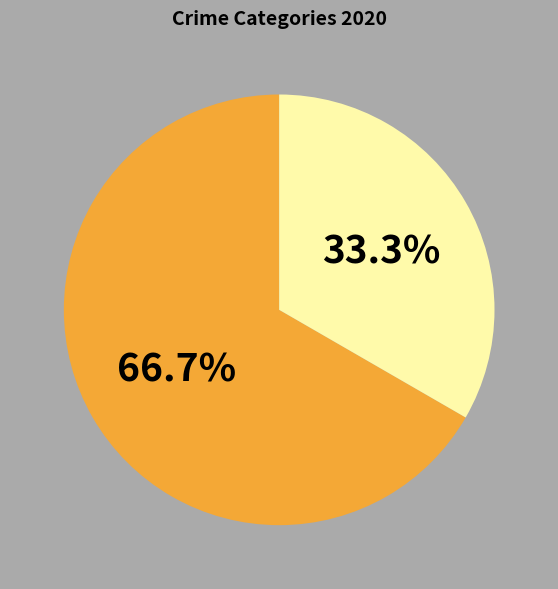

Is there any slice that represents more than half of the pie?

Yes